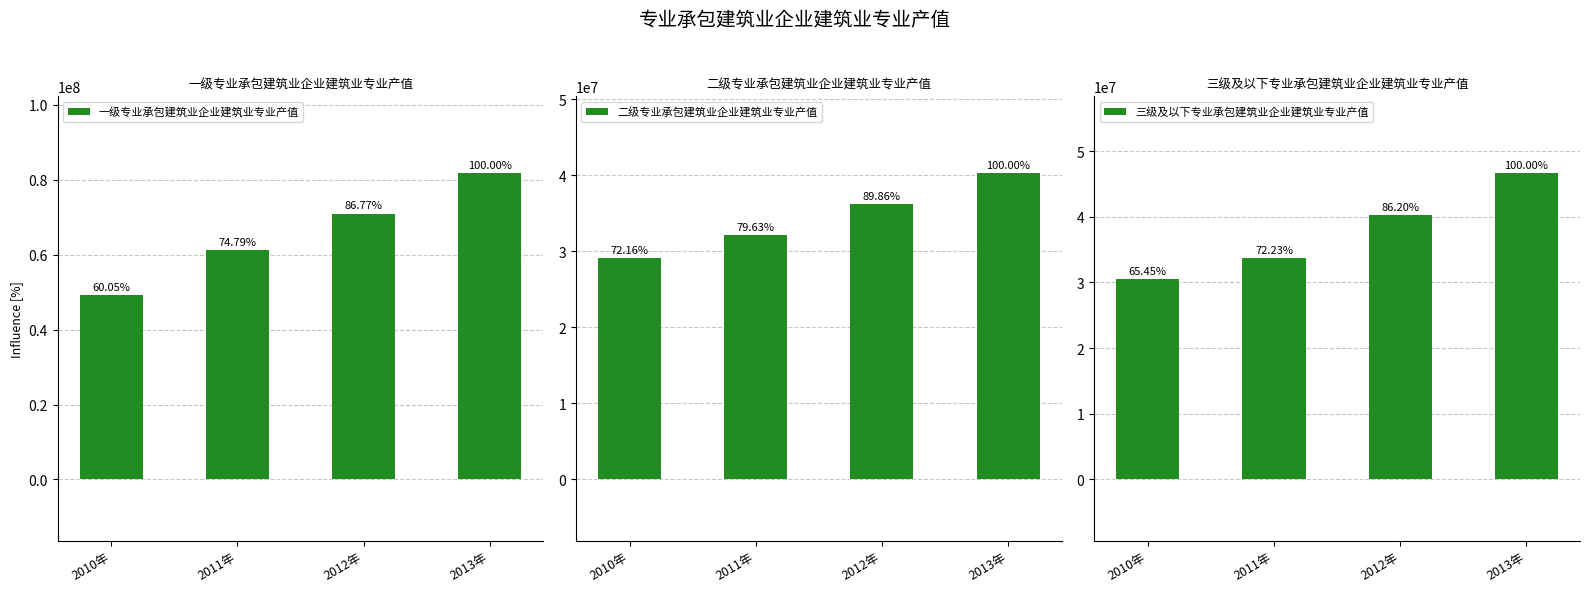

Which series has the widest spread of values?

一级专业承包建筑业企业建筑业专业产值